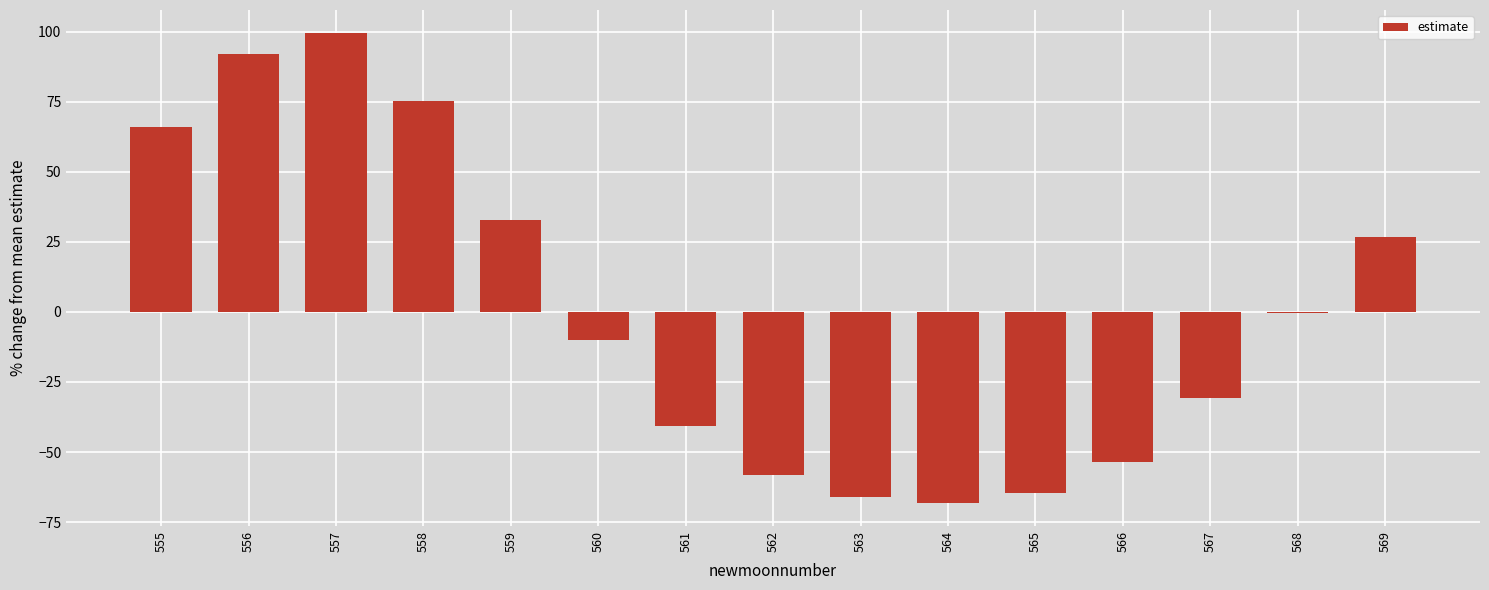

Count the number of values greater than -10.

7